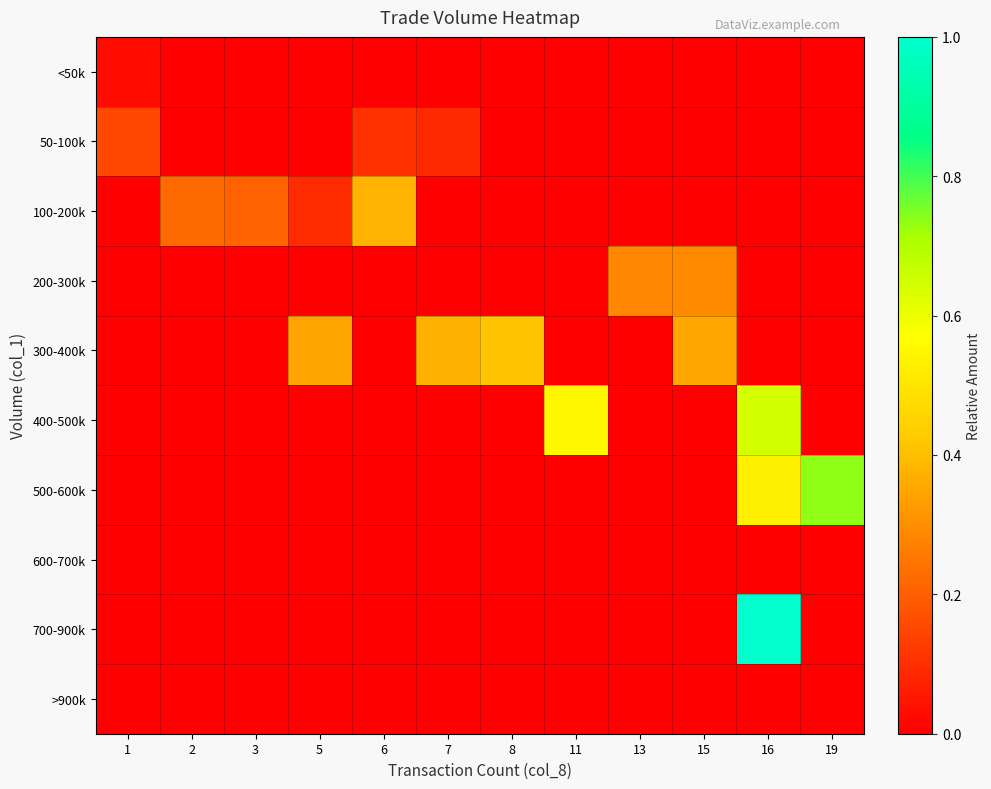

What is the total value across all series at 1?

0.2